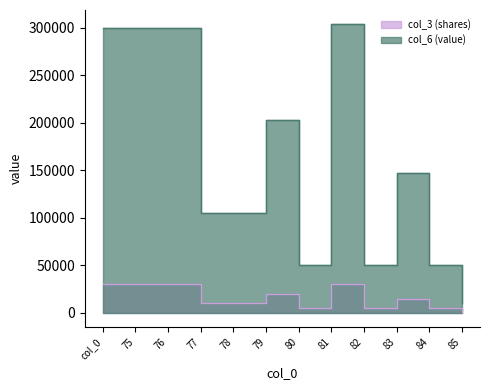

The value of col_6 (value) at col_0 is 431180. True or false?

False